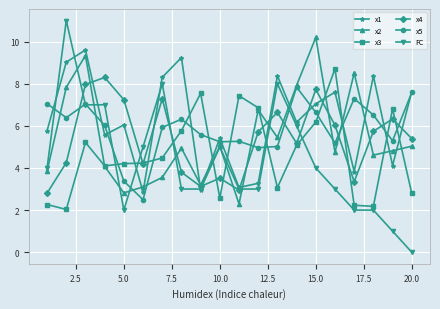

What is the highest value of the x4 series?

8.3